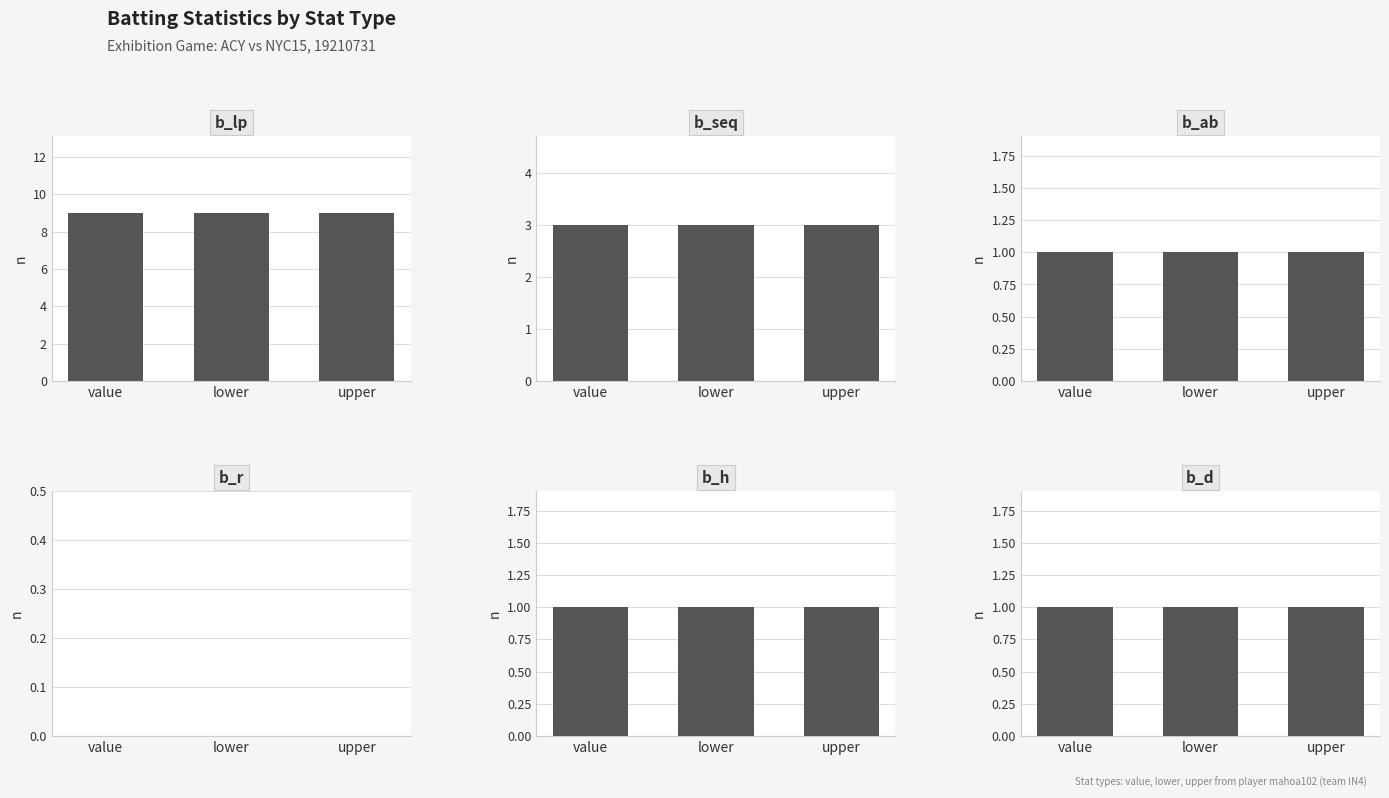

What is the average value of the b_h series?

1